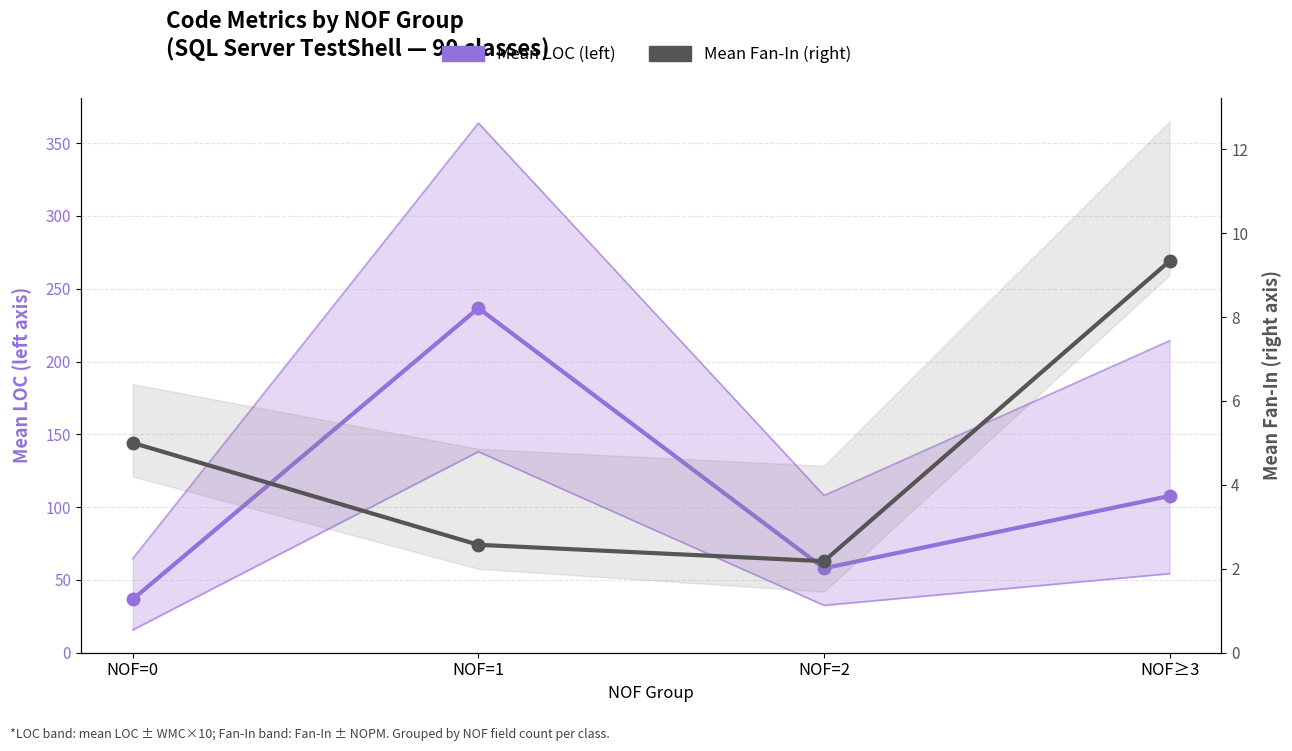

At which category is the sum across all series the highest?

NOF=1